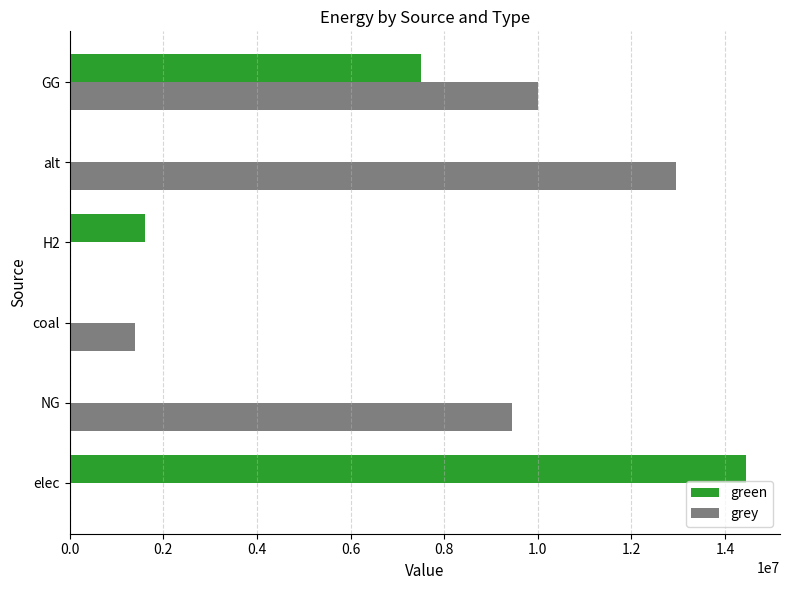

Which series has the largest total across all categories?

grey